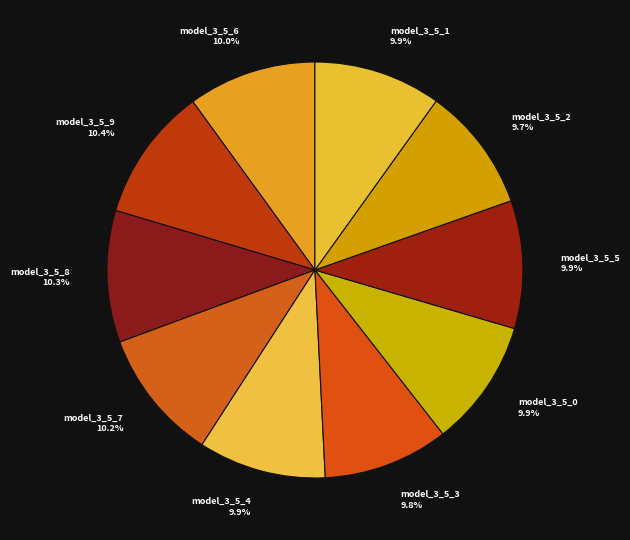

Does model_3_5_7 10.2% represent more than half of the total?

No